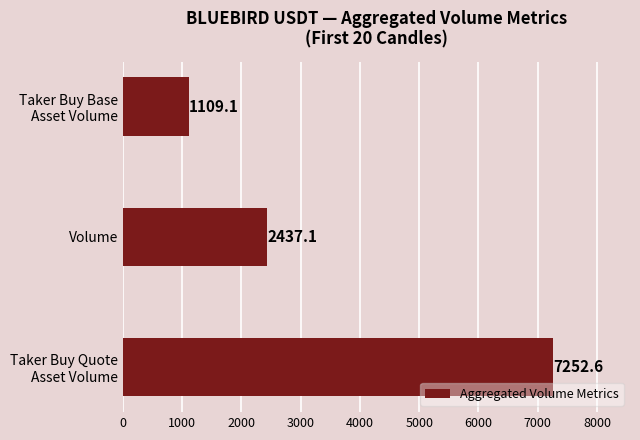

What value does the data have at Volume?

2437.1